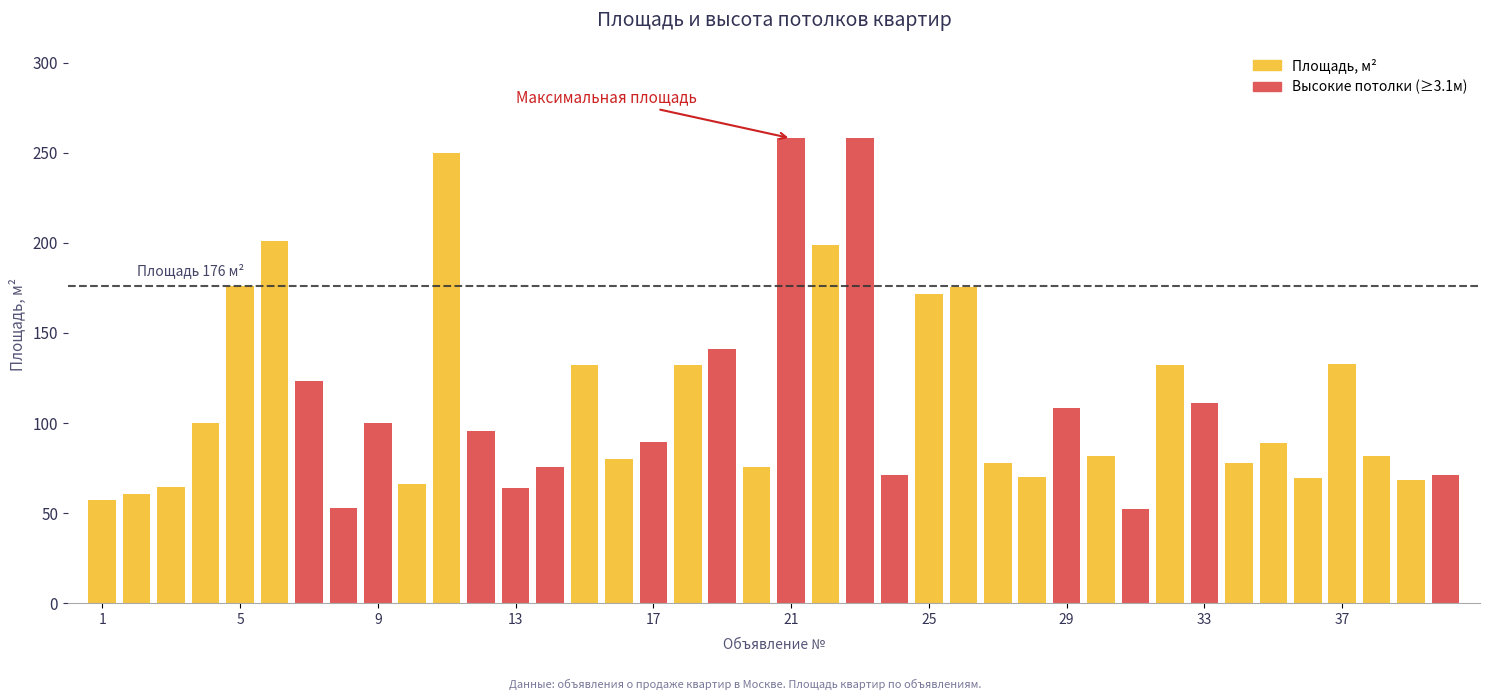

Which series has the largest total across all categories?

Площадь, м2